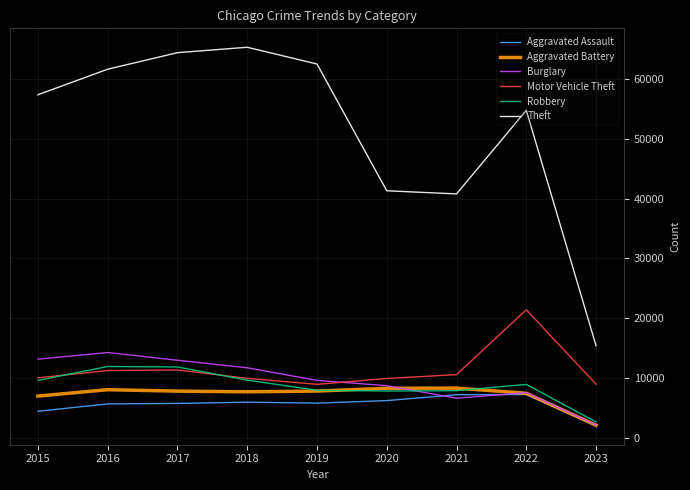

What is the spread (max minus min) of values at 2015?

52870